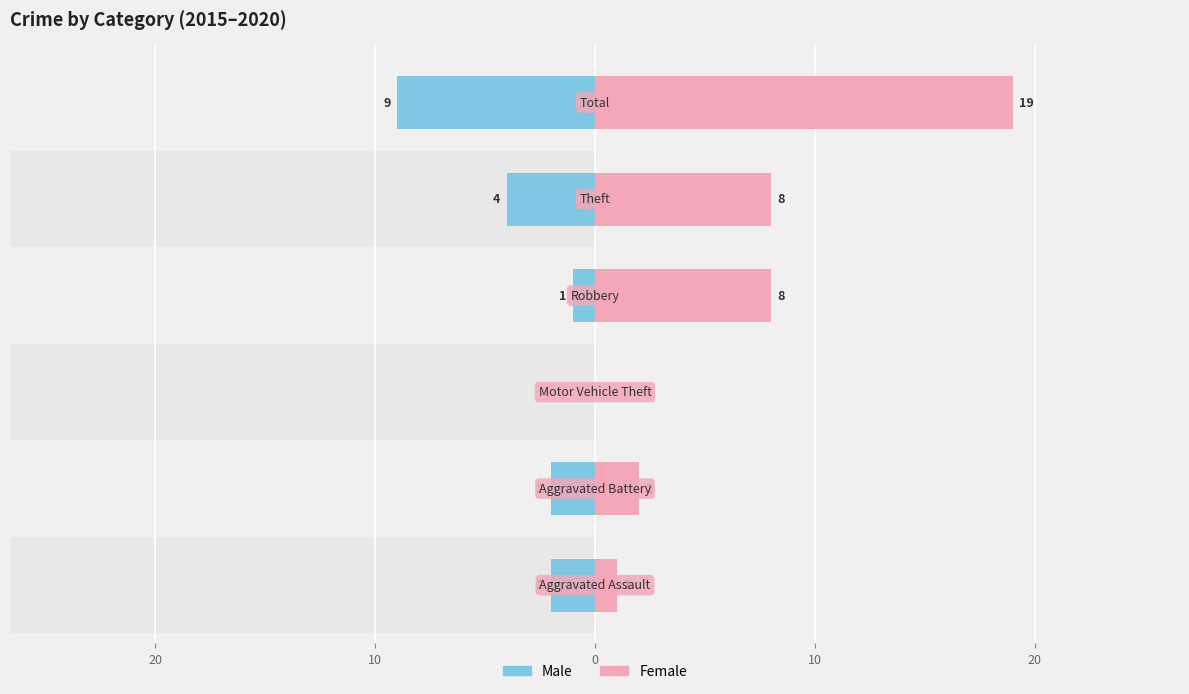

What is the sum of the Male values at 10 and 20?

-13